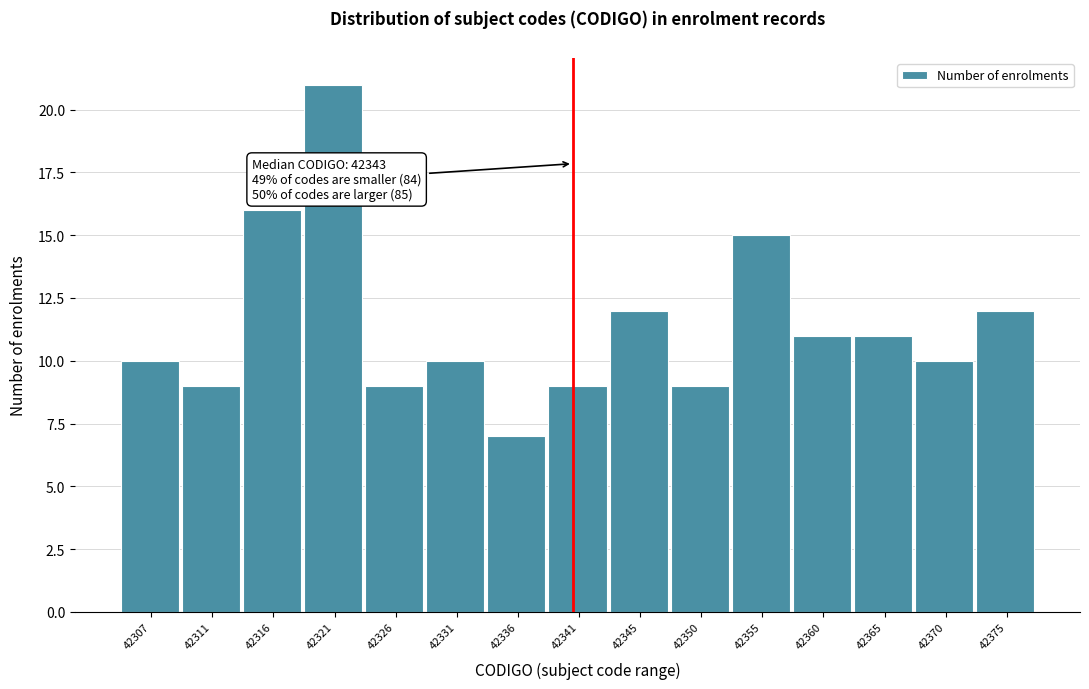

Reading right to left, what are all the values shown in this chart?

12	10	11	11	15	9	12	9	7	10	9	21	16	9	10